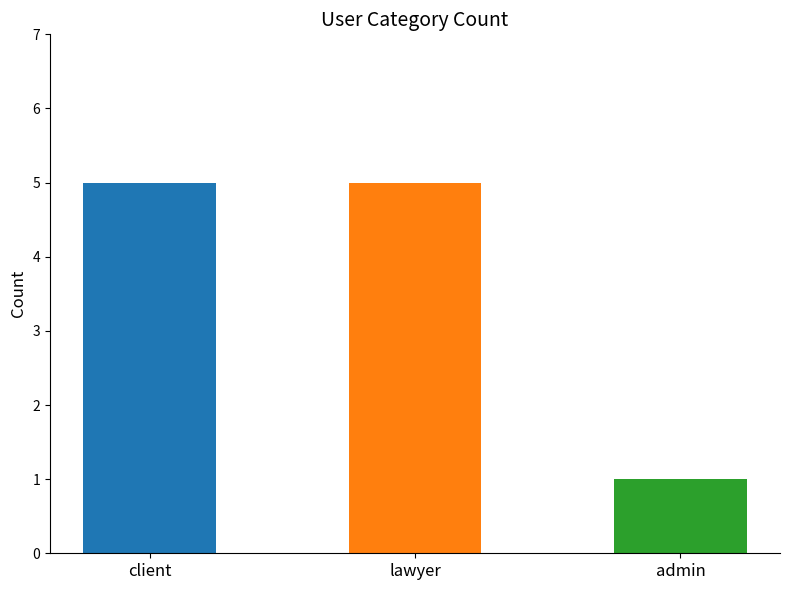

At which label is the value closest to 3?

client